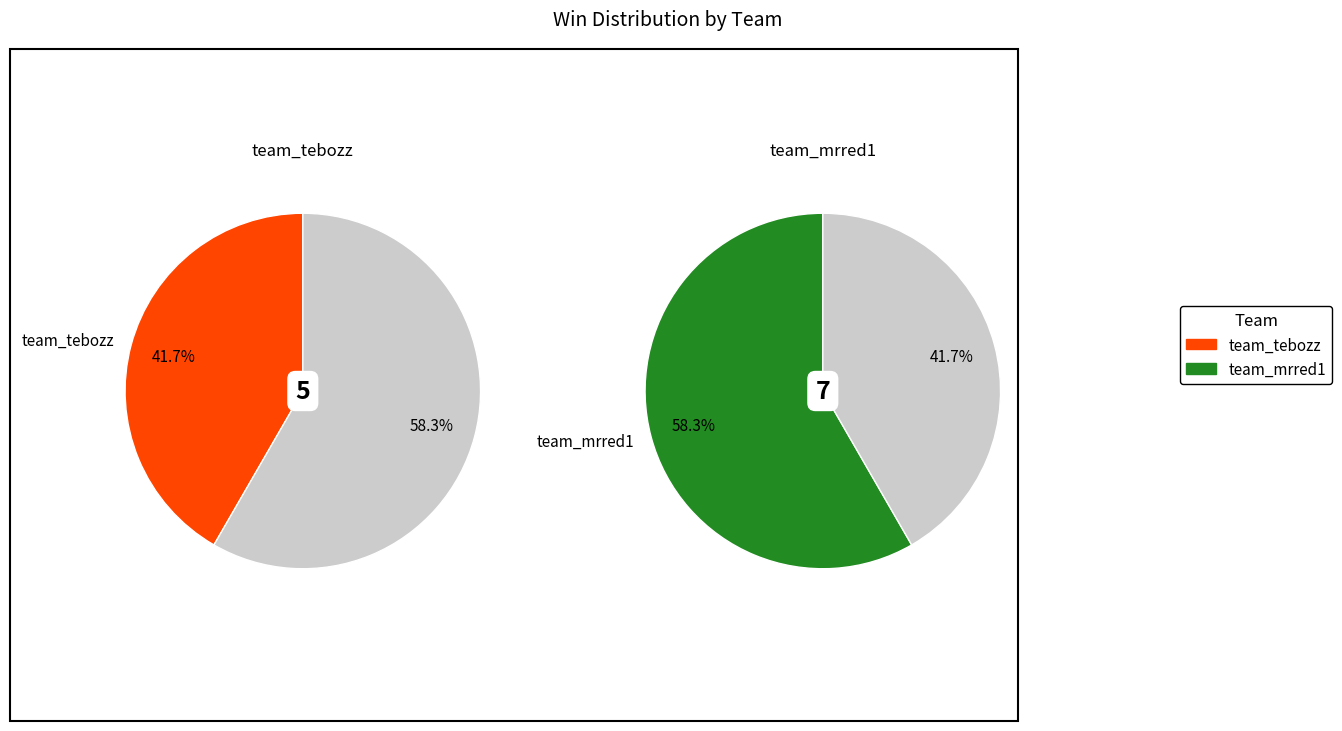

What is the change in value from team_tebozz to team_mrred1?

+2